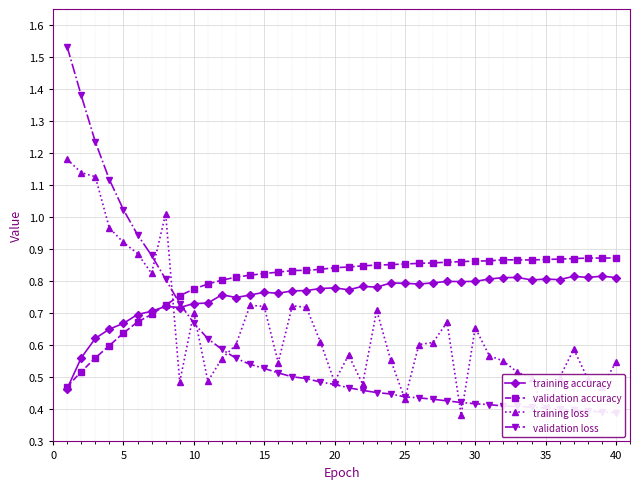

How many intersections are there between training loss and validation accuracy?

1